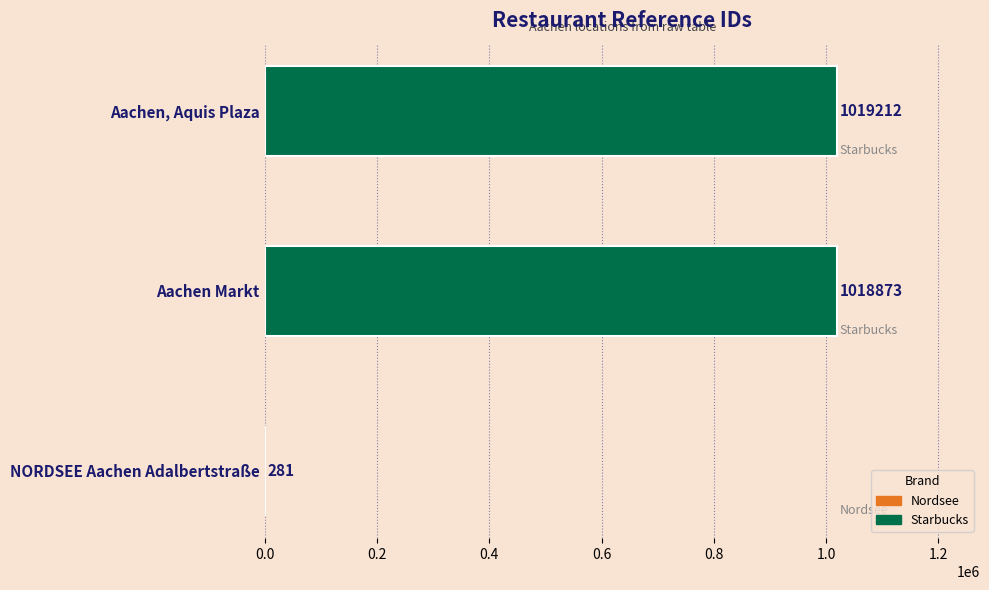

Which category has the highest value across all series?

Aachen, Aquis Plaza